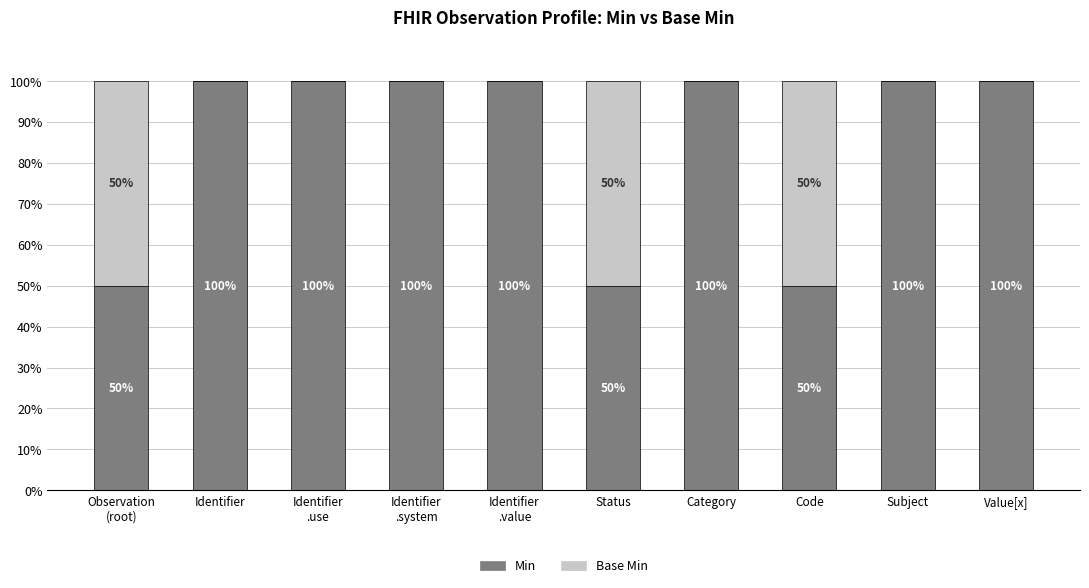

What is the sum of the Min values at Code and Status?

100